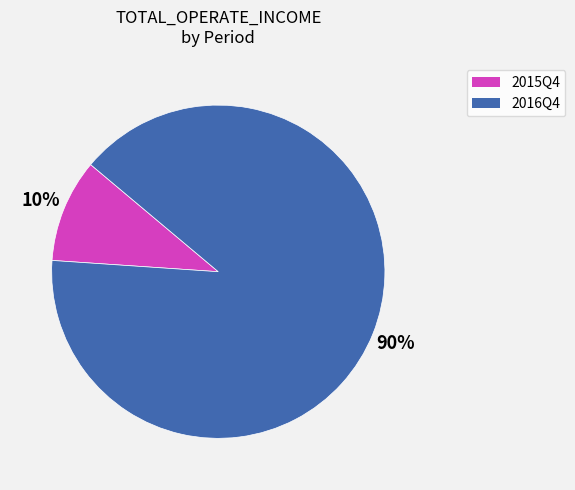

Which has a higher value, 2016Q4 or 2015Q4?

2016Q4